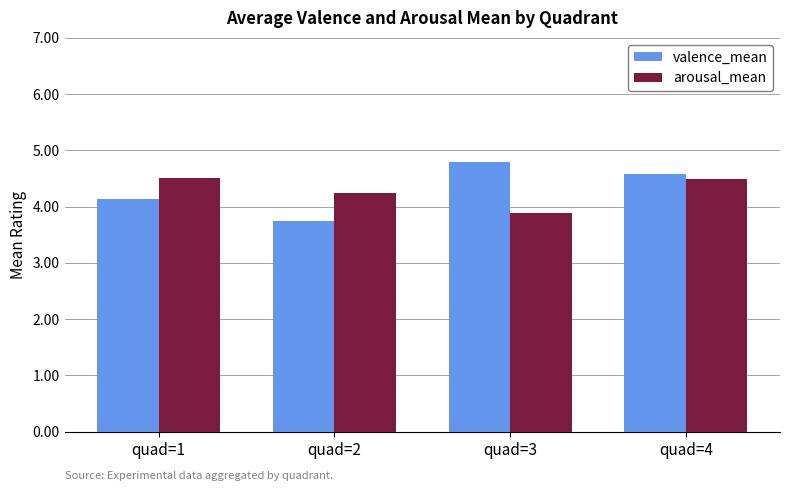

What are all the series names shown in the legend?

valence_mean, arousal_mean